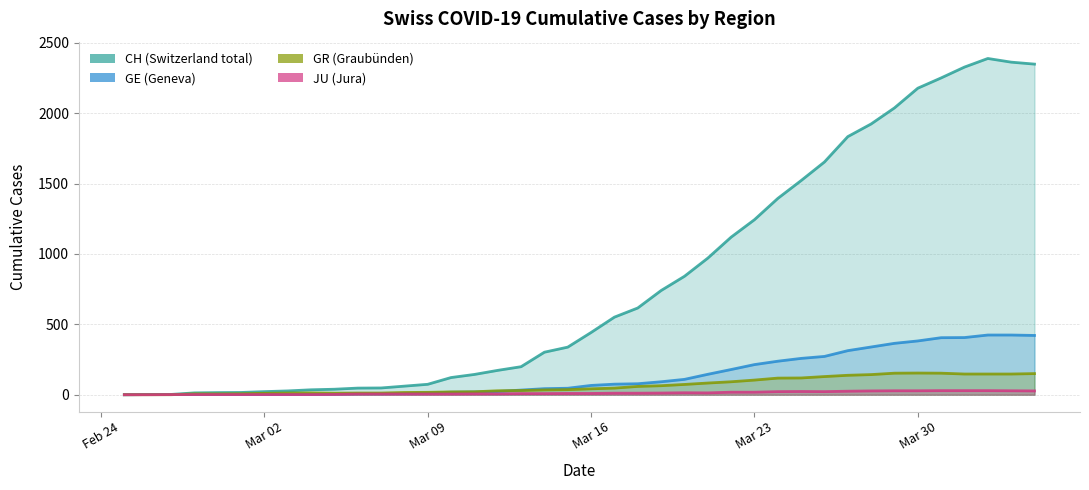

What is the difference between the second highest and minimum values in the CH series?

2362